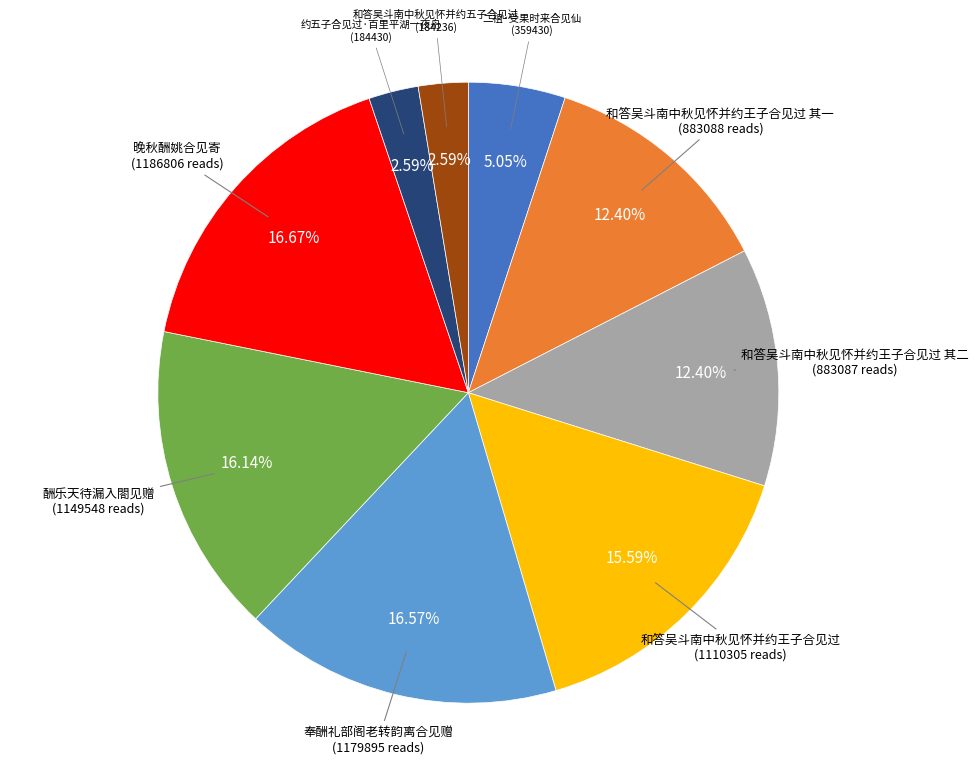

Does any single category account for the majority?

No